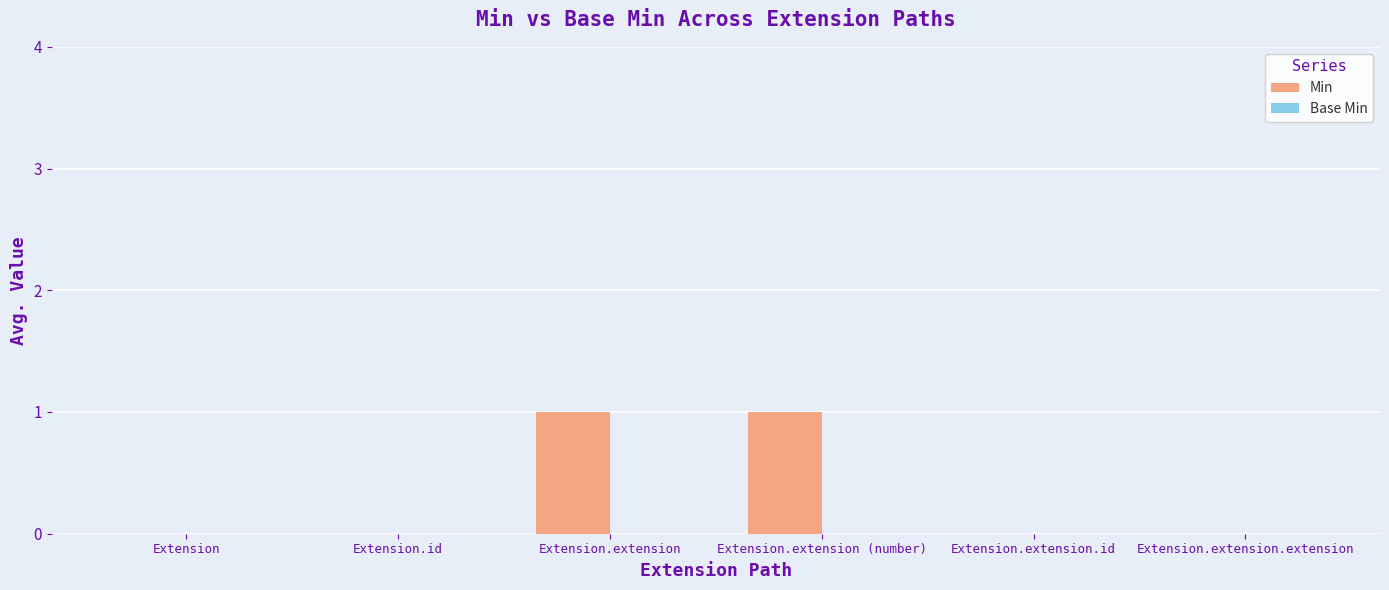

What is the change in value from Extension.id to Extension.extension?

+1